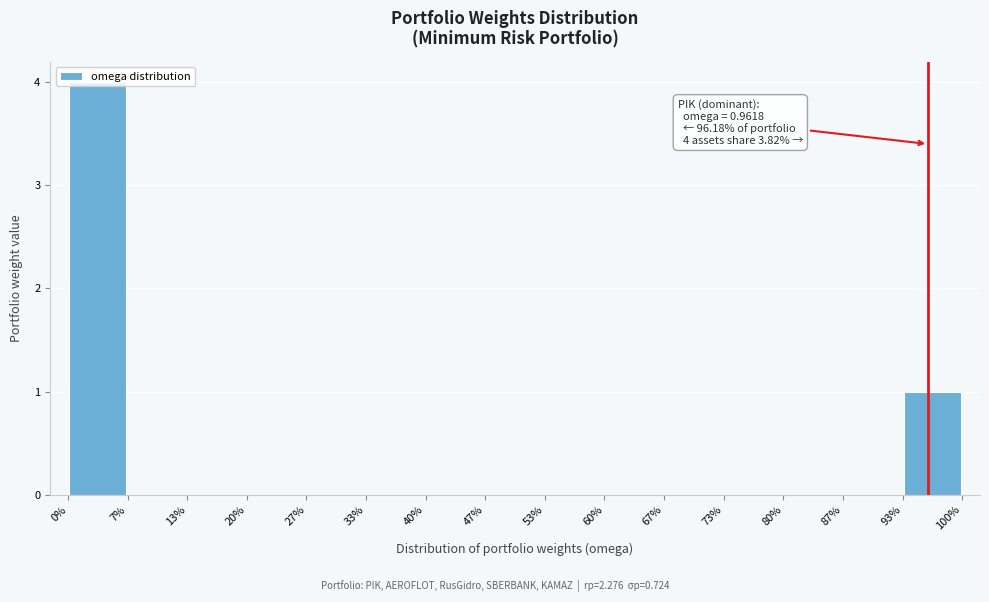

Which range on the x-axis has the tallest bar?

0% to 7%